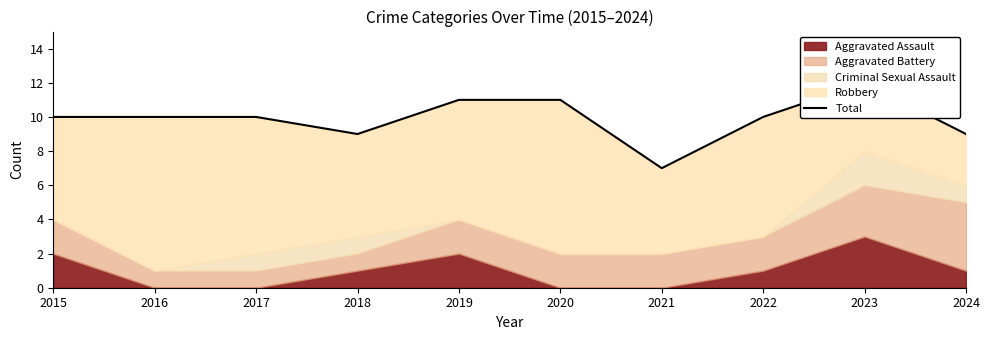

Reading left to right, what are all the values shown in this chart?

2015=10	2016=10	2017=10	2018=9	2019=11	2020=11	2021=7	2022=10	2023=12	2024=9